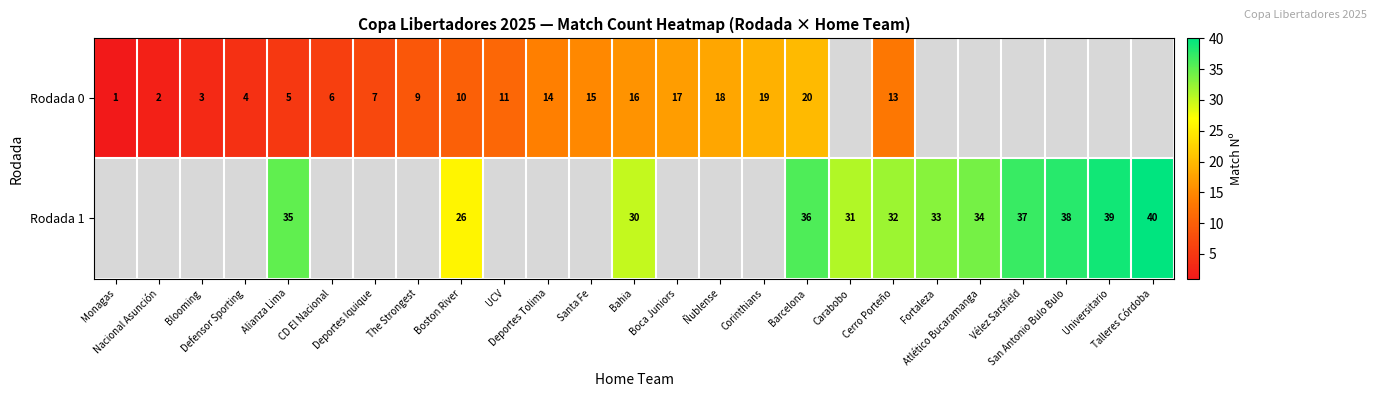

Between Monagas and Boca Juniors, which series saw the biggest shift?

Rodada 0